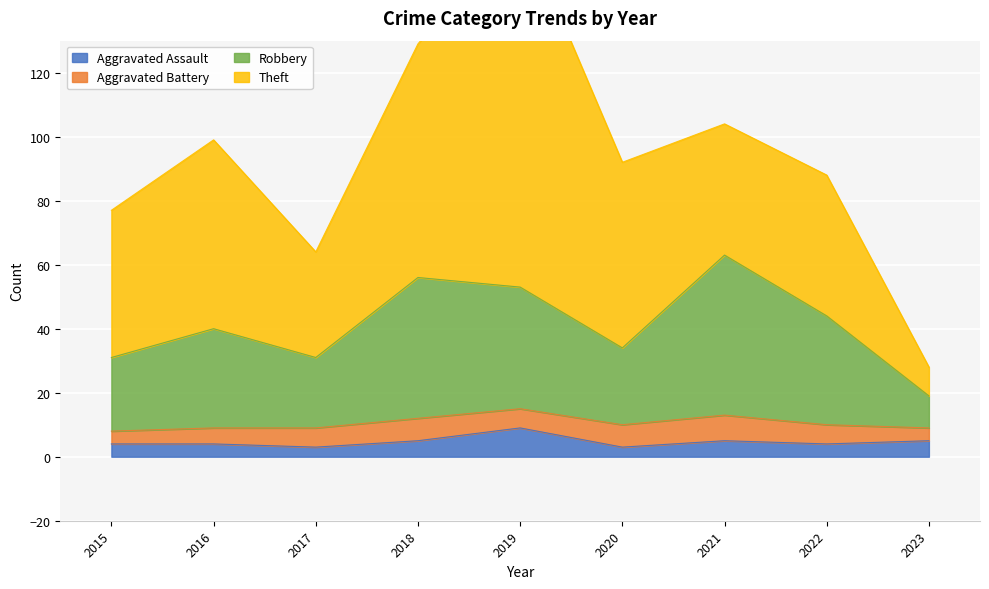

Does the chart display data point markers on the line(s)?

No